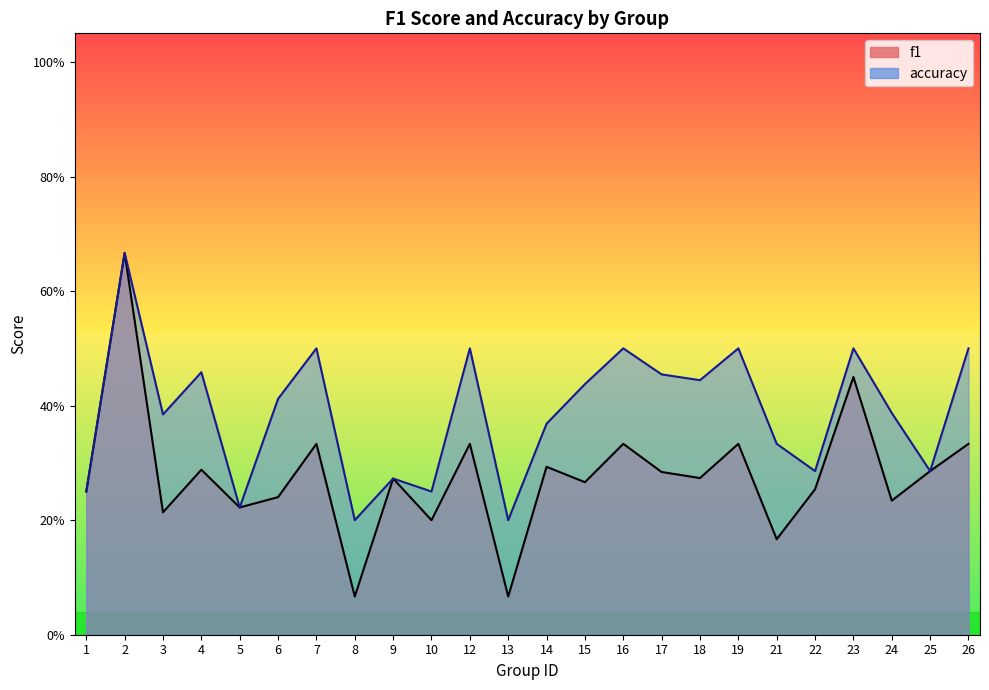

Reading right to left, list all the values displayed in this chart.

f1: 0.3	0.3	0.2	0.5	0.3	0.2	0.3	0.3	0.3	0.3	0.3	0.3	0.1	0.3	0.2	0.3	0.1	0.3	0.2	0.2	0.3	0.2	0.7	0.2
accuracy: 0.5	0.3	0.4	0.5	0.3	0.3	0.5	0.4	0.5	0.5	0.4	0.4	0.2	0.5	0.2	0.3	0.2	0.5	0.4	0.2	0.5	0.4	0.7	0.2